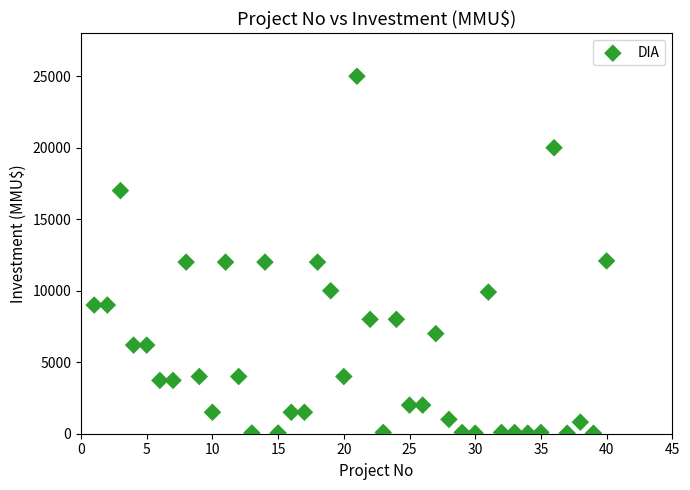

What is the range of X values (max minus min)?

39